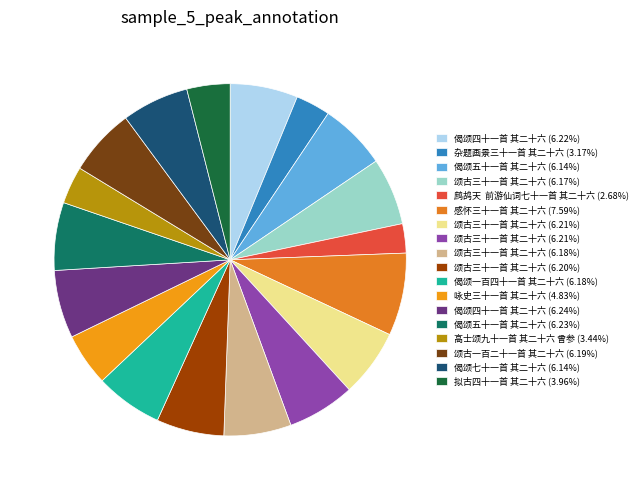

Count the number of slices in the pie.

18